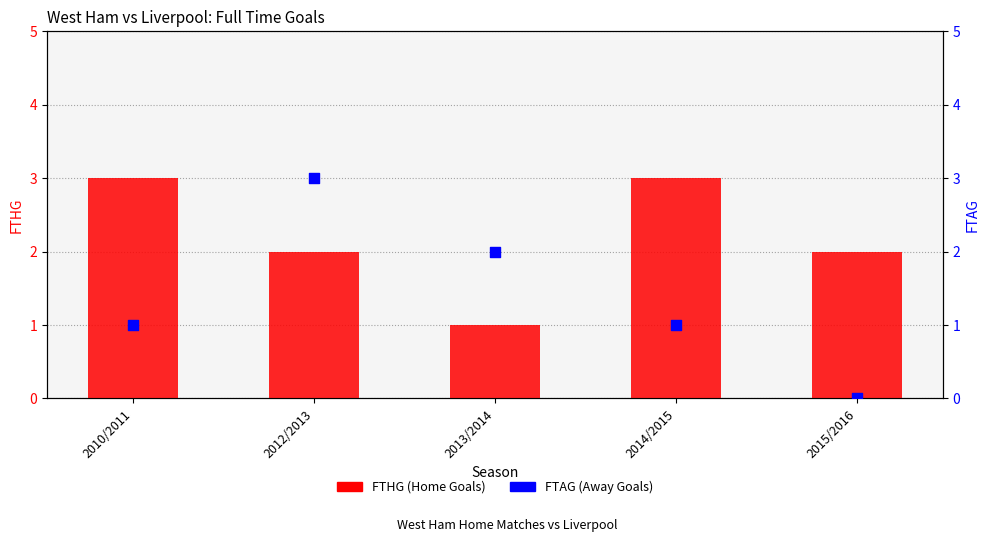

Which series reaches the minimum Y coordinate?

FTAG